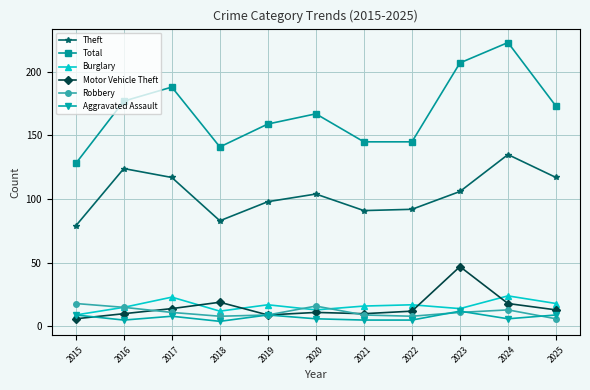

What is the difference between the maximum and second lowest values in the Robbery series?

10